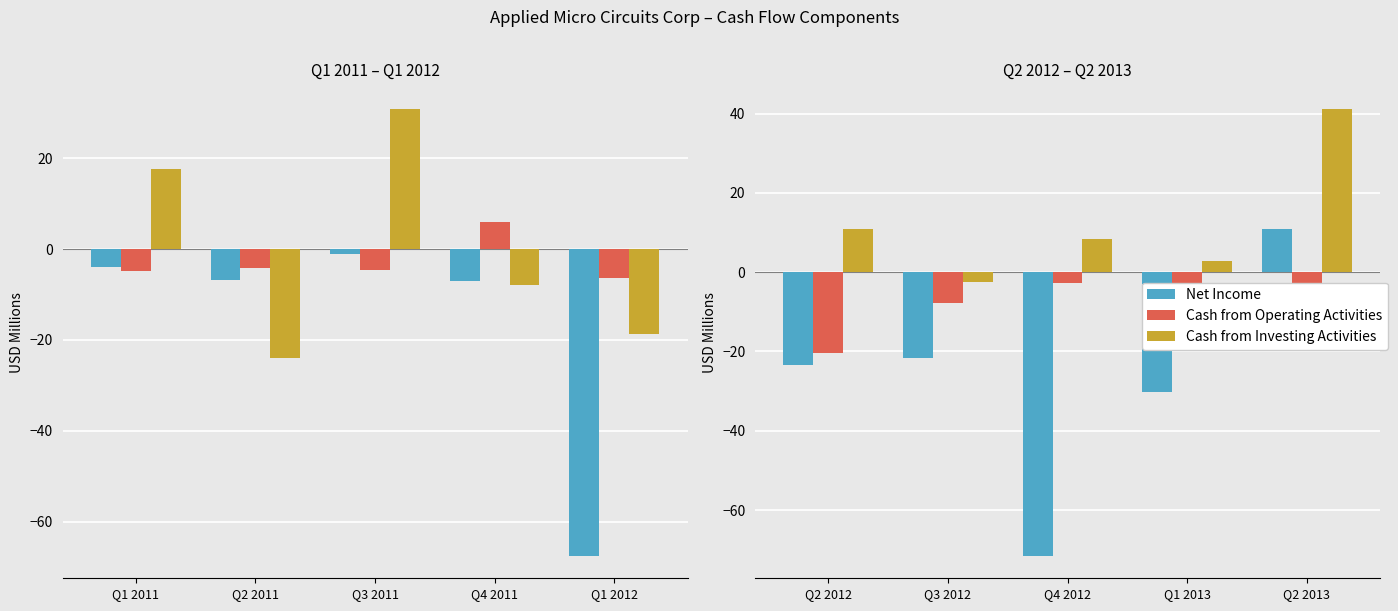

How many bars are there in each group?

3